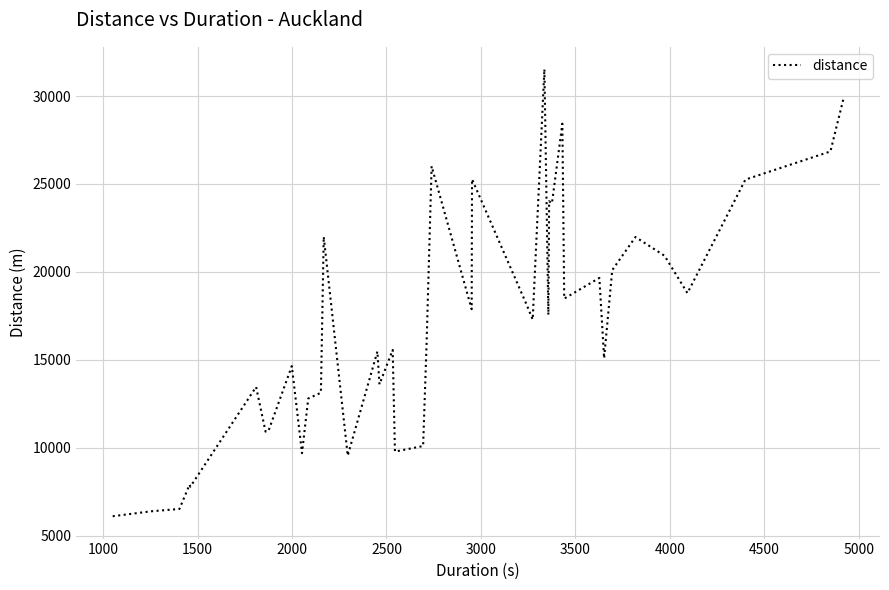

What is the difference between the maximum and minimum values?

25429